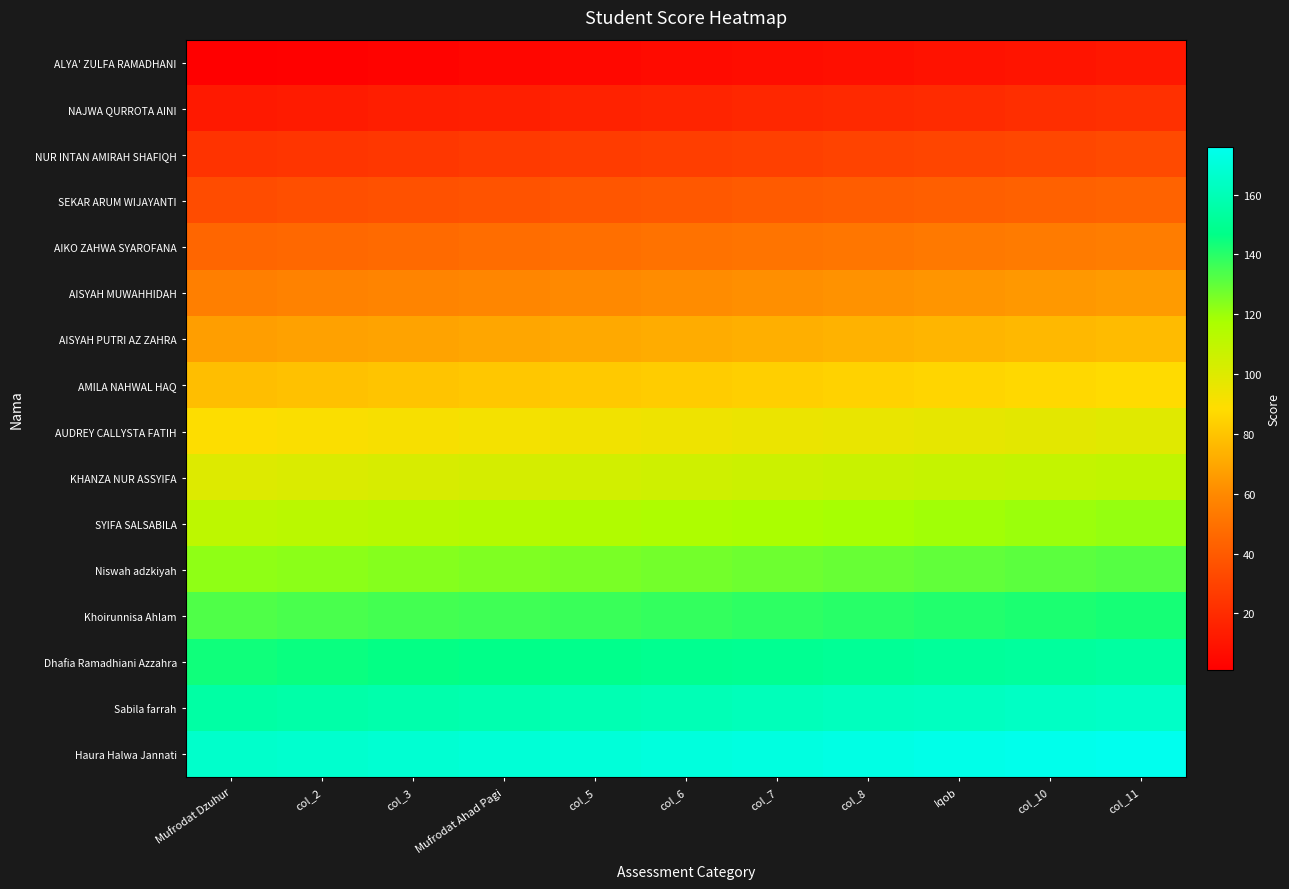

Reading left to right, list all the values displayed in this chart.

ALYA' ZULFA RAMADHANI: Mufrodat Dzuhur=1	col_2=2	col_3=3	Mufrodat Ahad Pagi=4	col_5=5	col_6=6	col_7=7	col_8=8	Iqob=9	col_10=10	col_11=11
NAJWA QURROTA AINI: Mufrodat Dzuhur=12	col_2=13	col_3=14	Mufrodat Ahad Pagi=15	col_5=16	col_6=17	col_7=18	col_8=19	Iqob=20	col_10=21	col_11=22
NUR INTAN AMIRAH SHAFIQH: Mufrodat Dzuhur=23	col_2=24	col_3=25	Mufrodat Ahad Pagi=26	col_5=27	col_6=28	col_7=29	col_8=30	Iqob=31	col_10=32	col_11=33
SEKAR ARUM WIJAYANTI: Mufrodat Dzuhur=34	col_2=35	col_3=36	Mufrodat Ahad Pagi=37	col_5=38	col_6=39	col_7=40	col_8=41	Iqob=42	col_10=43	col_11=44
AIKO ZAHWA SYAROFANA: Mufrodat Dzuhur=45	col_2=46	col_3=47	Mufrodat Ahad Pagi=48	col_5=49	col_6=50	col_7=51	col_8=52	Iqob=53	col_10=54	col_11=55
AISYAH MUWAHHIDAH: Mufrodat Dzuhur=56	col_2=57	col_3=58	Mufrodat Ahad Pagi=59	col_5=60	col_6=61	col_7=62	col_8=63	Iqob=64	col_10=65	col_11=66
AISYAH PUTRI AZ ZAHRA: Mufrodat Dzuhur=67	col_2=68	col_3=69	Mufrodat Ahad Pagi=70	col_5=71	col_6=72	col_7=73	col_8=74	Iqob=75	col_10=76	col_11=77
AMILA NAHWAL HAQ: Mufrodat Dzuhur=78	col_2=79	col_3=80	Mufrodat Ahad Pagi=81	col_5=82	col_6=83	col_7=84	col_8=85	Iqob=86	col_10=87	col_11=88
AUDREY CALLYSTA FATIH: Mufrodat Dzuhur=89	col_2=90	col_3=91	Mufrodat Ahad Pagi=92	col_5=93	col_6=94	col_7=95	col_8=96	Iqob=97	col_10=98	col_11=99
KHANZA NUR ASSYIFA: Mufrodat Dzuhur=100	col_2=101	col_3=102	Mufrodat Ahad Pagi=103	col_5=104	col_6=105	col_7=106	col_8=107	Iqob=108	col_10=109	col_11=110
SYIFA SALSABILA: Mufrodat Dzuhur=111	col_2=112	col_3=113	Mufrodat Ahad Pagi=114	col_5=115	col_6=116	col_7=117	col_8=118	Iqob=119	col_10=120	col_11=121
Niswah adzkiyah: Mufrodat Dzuhur=122	col_2=123	col_3=124	Mufrodat Ahad Pagi=125	col_5=126	col_6=127	col_7=128	col_8=129	Iqob=130	col_10=131	col_11=132
Khoirunnisa Ahlam: Mufrodat Dzuhur=133	col_2=134	col_3=135	Mufrodat Ahad Pagi=136	col_5=137	col_6=138	col_7=139	col_8=140	Iqob=141	col_10=142	col_11=143
Dhafia Ramadhiani Azzahra: Mufrodat Dzuhur=144	col_2=145	col_3=146	Mufrodat Ahad Pagi=147	col_5=148	col_6=149	col_7=150	col_8=151	Iqob=152	col_10=153	col_11=154
Sabila farrah: Mufrodat Dzuhur=155	col_2=156	col_3=157	Mufrodat Ahad Pagi=158	col_5=159	col_6=160	col_7=161	col_8=162	Iqob=163	col_10=164	col_11=165
Haura Halwa Jannati: Mufrodat Dzuhur=166	col_2=167	col_3=168	Mufrodat Ahad Pagi=169	col_5=170	col_6=171	col_7=172	col_8=173	Iqob=174	col_10=175	col_11=176